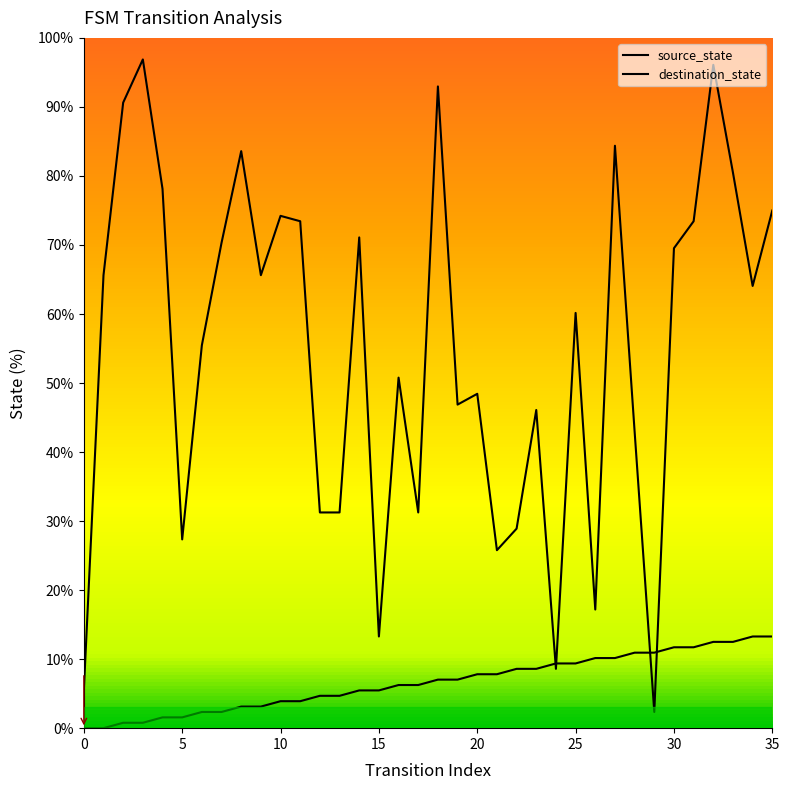

How many lines are shown in the chart?

2